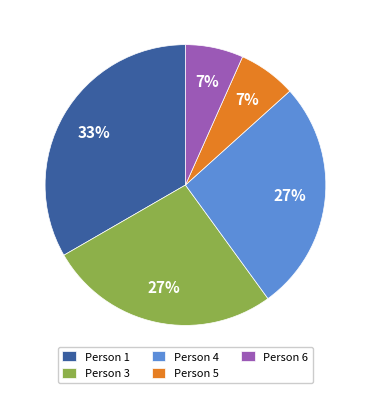

Count the number of slices in the pie.

5